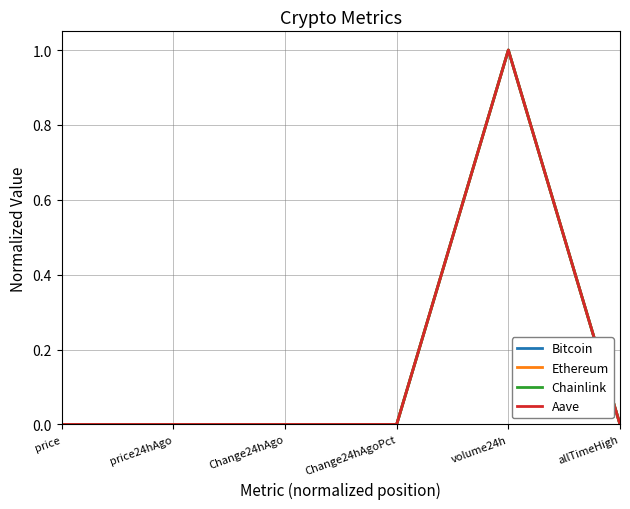

Which label corresponds to the largest value in the chart?

volume24h